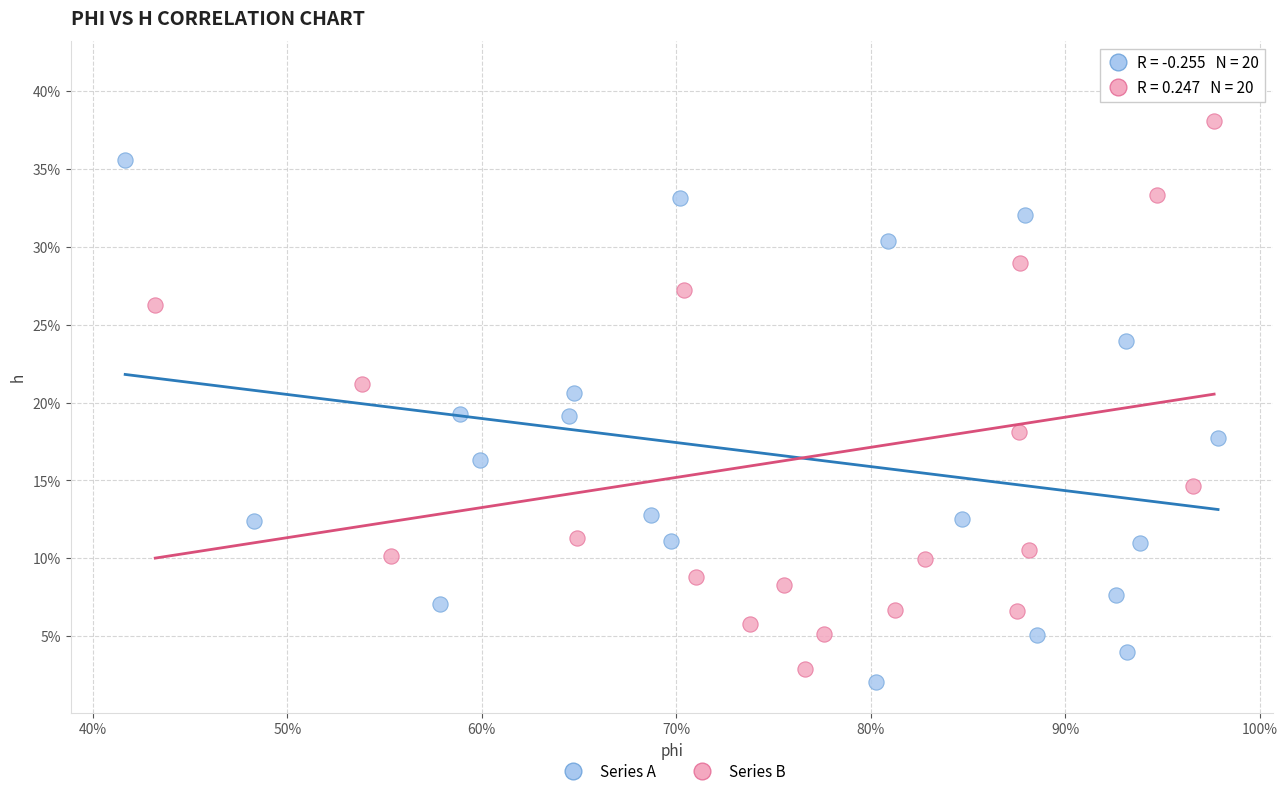

Which series reaches the maximum Y coordinate?

Series B